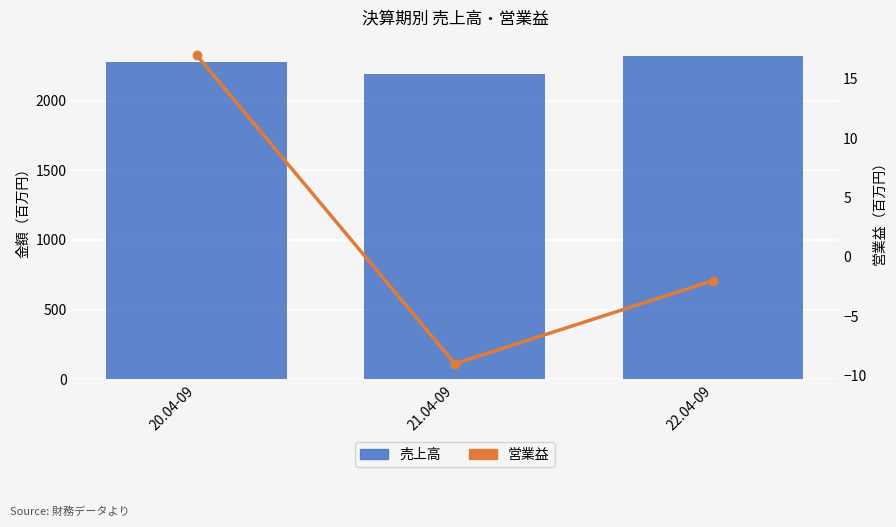

Reading left to right, transcribe all the data shown in this chart.

売上高: 20.04-09=2276	21.04-09=2195	22.04-09=2322
営業益: 20.04-09=17	21.04-09=-9	22.04-09=-2